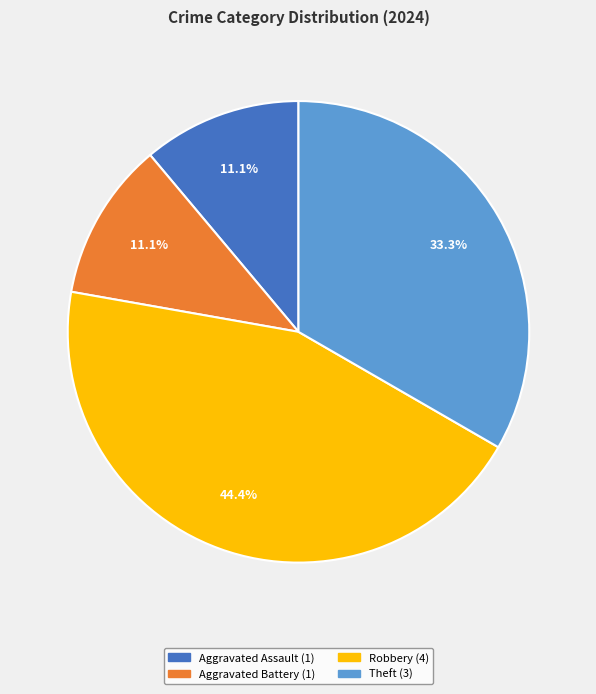

Is there any slice that represents more than half of the pie?

No